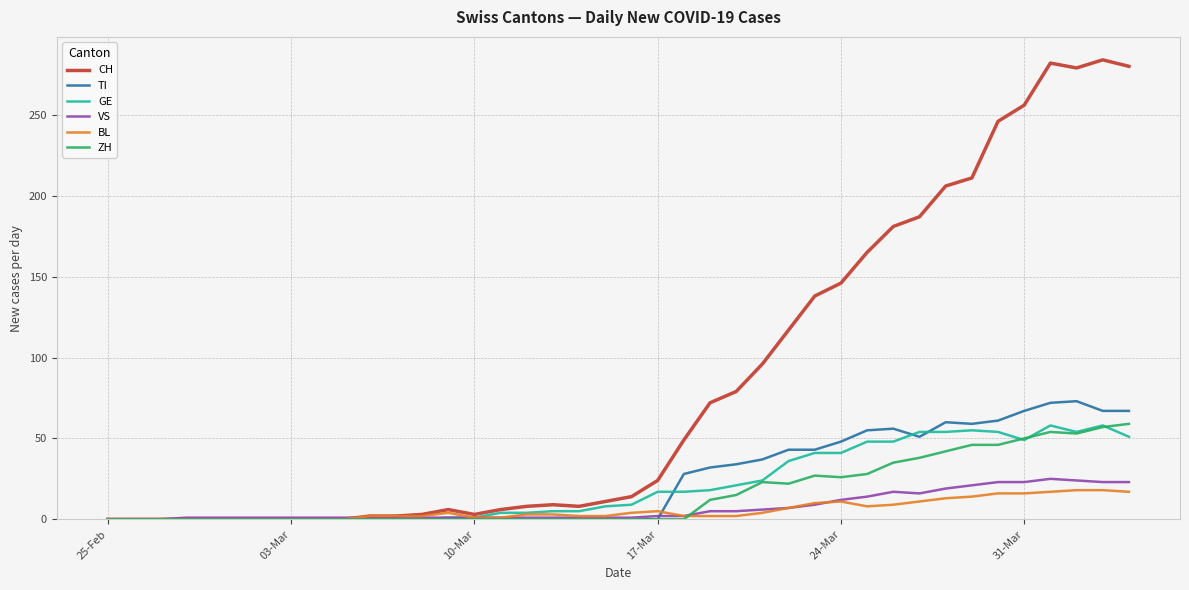

What is the highest value of the GE series?

58